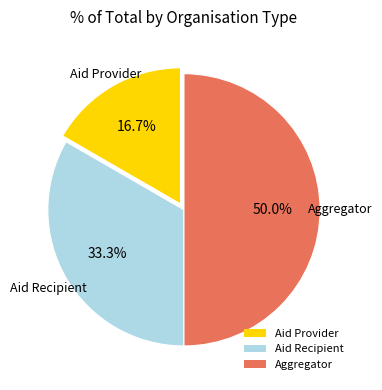

What portion of the pie excludes Aid Provider?

83.3%